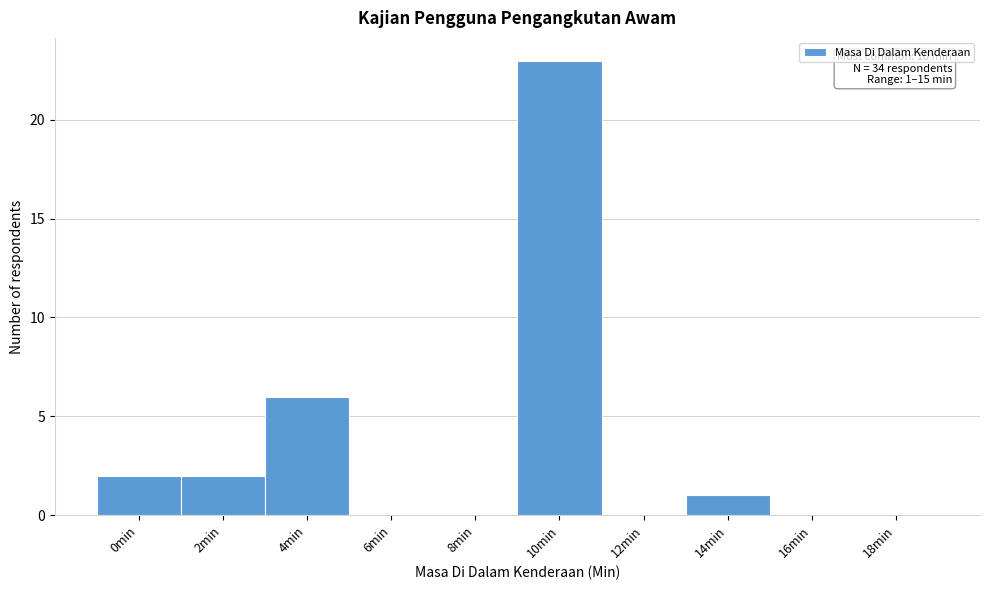

Reading left to right, extract all data points from this chart.

0min=2	2min=2	4min=6	6min=0	8min=0	10min=23	12min=0	14min=1	16min=0	18min=0